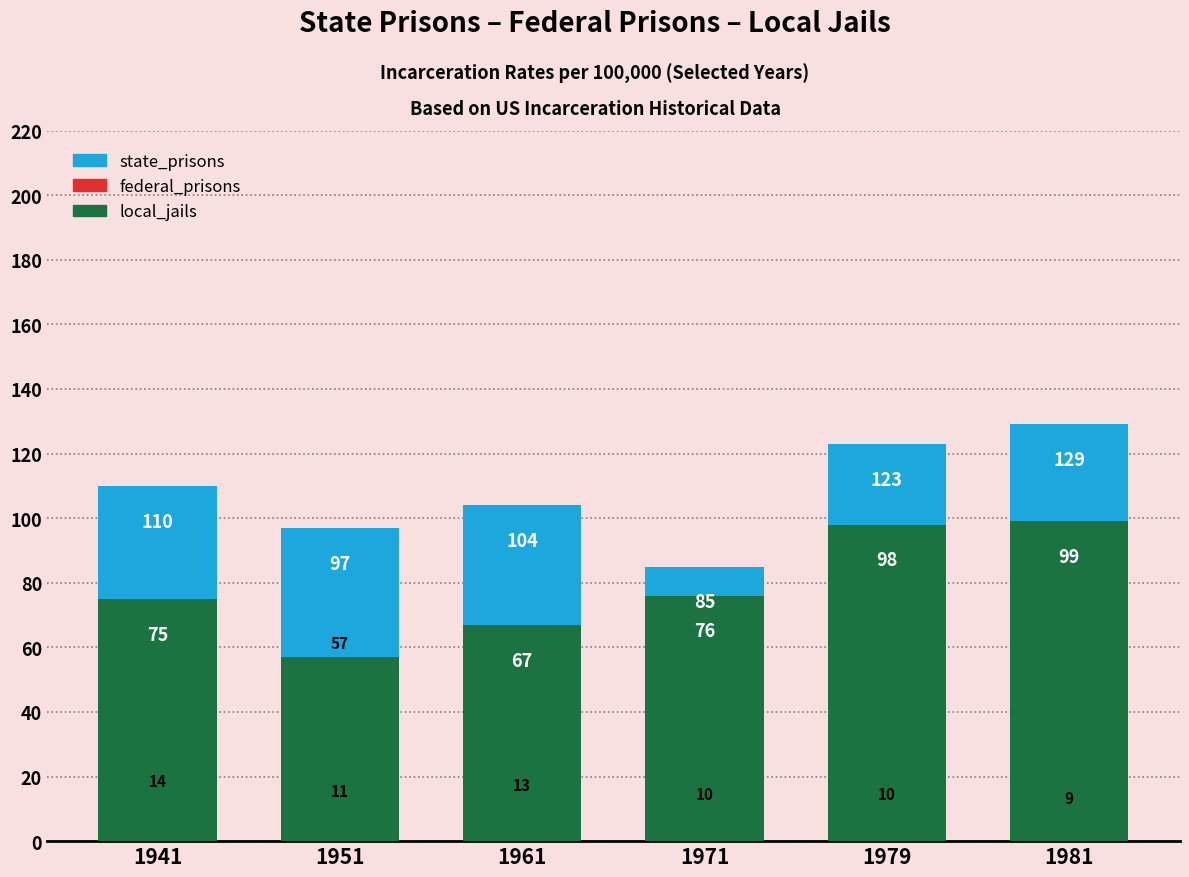

At which label does state_prisons first exceed 110?

1979